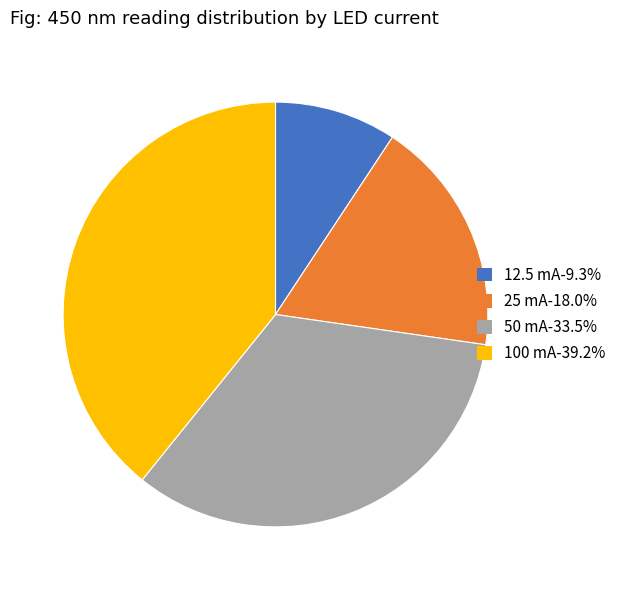

Is the sum of 50 mA-33.5% and 12.5 mA-9.3% greater than half?

No